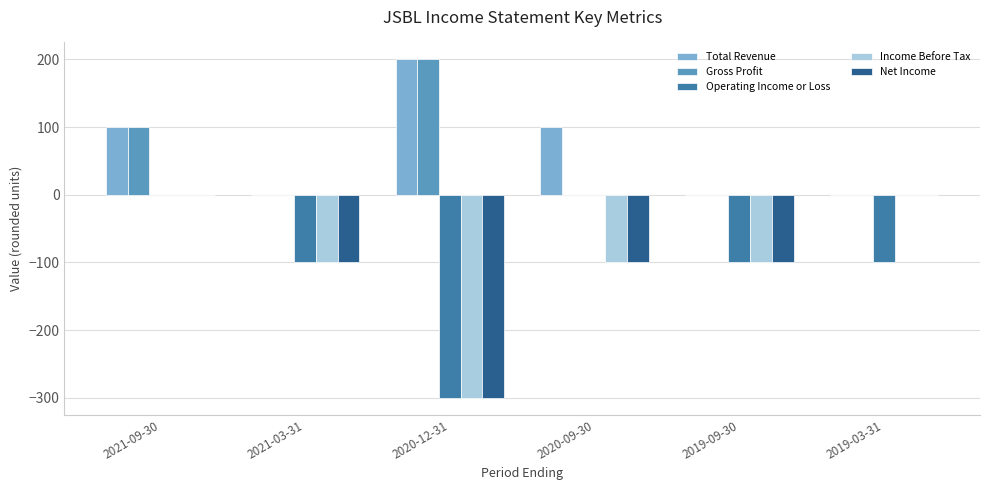

Reading right to left, what are all the values shown in this chart?

Total Revenue: 2019-03-31=0	2019-09-30=0	2020-09-30=100	2020-12-31=200	2021-03-31=0	2021-09-30=100
Gross Profit: 2019-03-31=0	2019-09-30=0	2020-09-30=0	2020-12-31=200	2021-03-31=0	2021-09-30=100
Operating Income or Loss: 2019-03-31=-100	2019-09-30=-100	2020-09-30=0	2020-12-31=-300	2021-03-31=-100	2021-09-30=0
Income Before Tax: 2019-03-31=0	2019-09-30=-100	2020-09-30=-100	2020-12-31=-300	2021-03-31=-100	2021-09-30=0
Net Income: 2019-03-31=0	2019-09-30=-100	2020-09-30=-100	2020-12-31=-300	2021-03-31=-100	2021-09-30=0